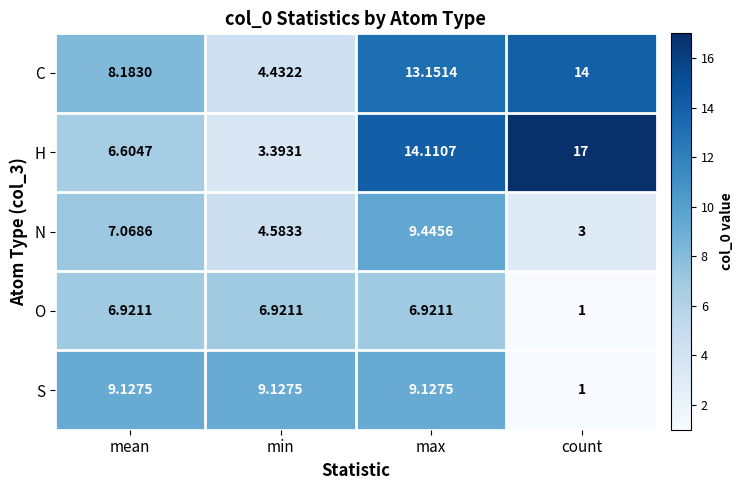

How many data points in C are above 13?

2